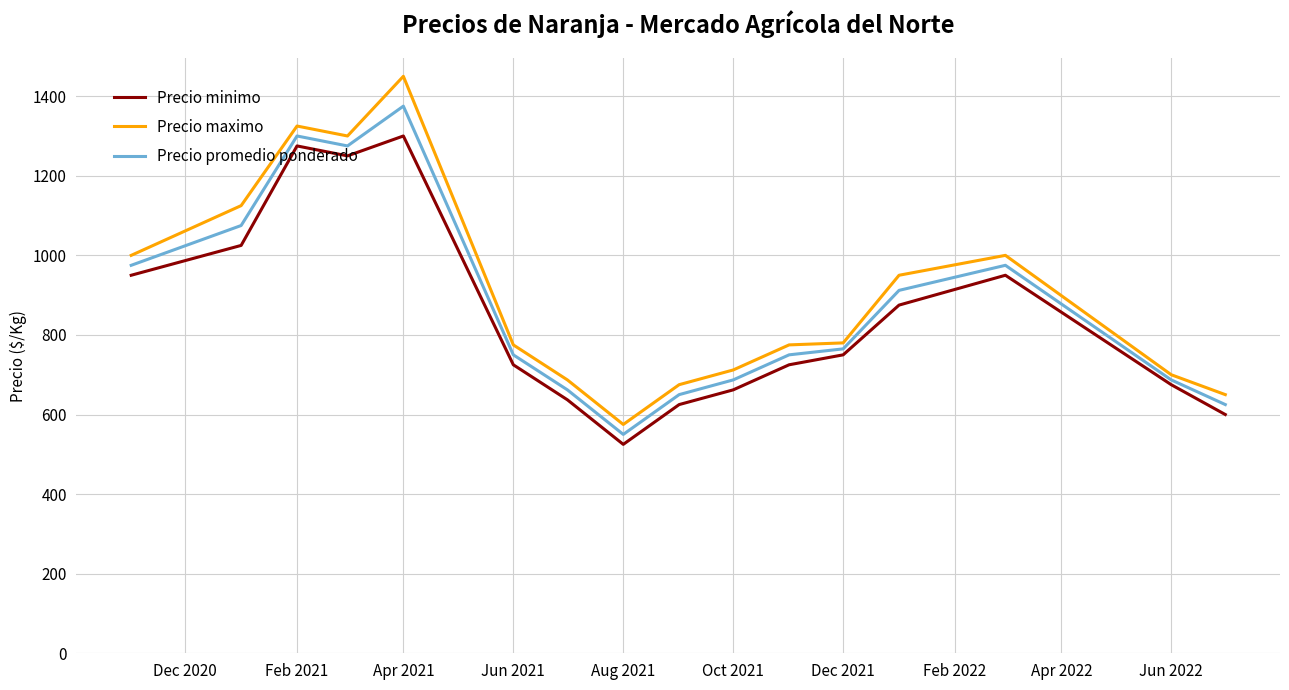

How many lines are shown in the chart?

3